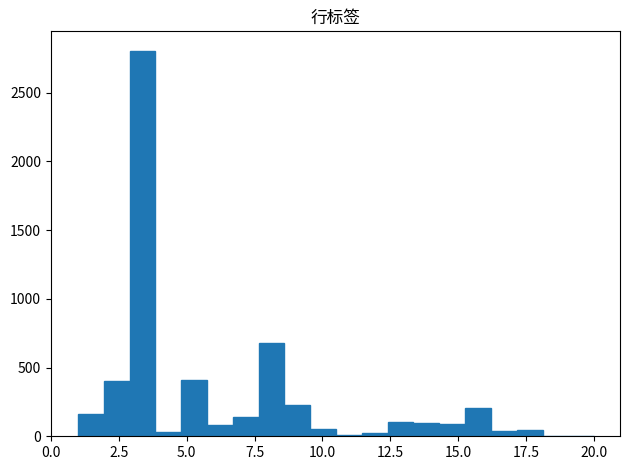

Read against the x-axis, roughly where is the centre of the tallest bar?

3.5